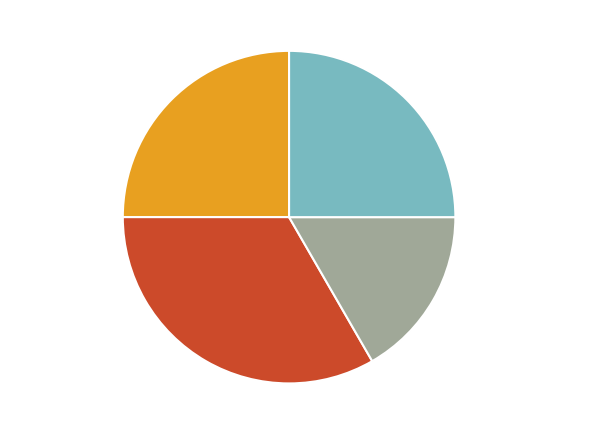

Does any single category account for the majority?

No